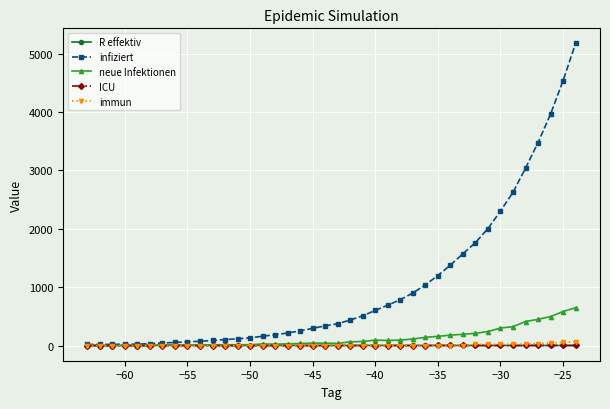

Which series has the largest range (max minus min)?

infiziert